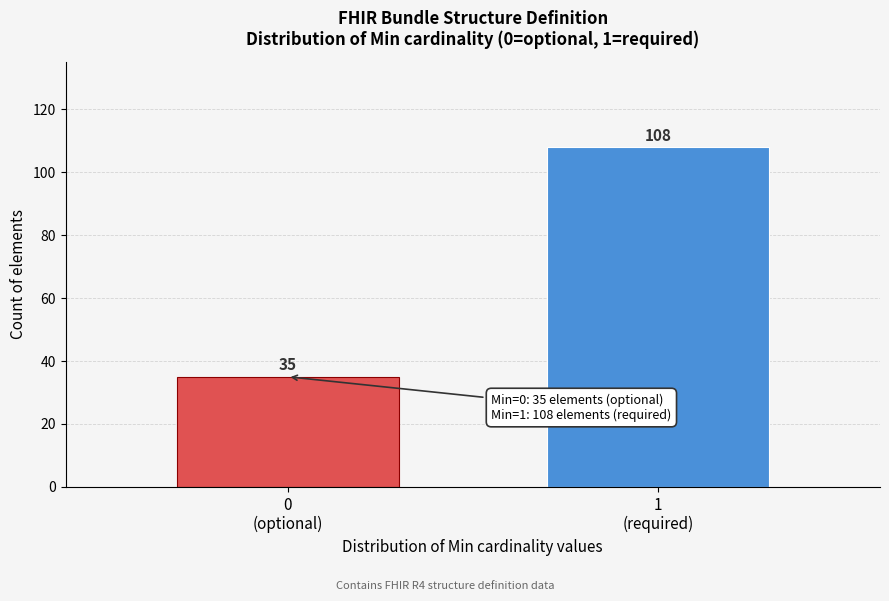

Reading right to left, list all the values displayed in this chart.

108	35